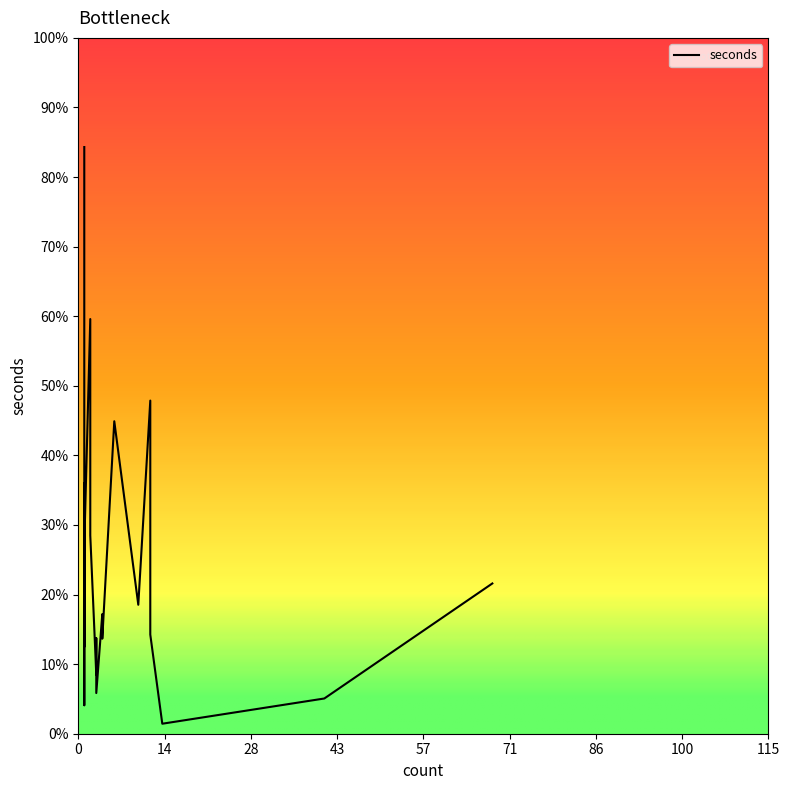

Rank the categories by value from highest to lowest.

1, 2, 12, 6, 1, 2, 1, 69, 10, 4, 1, 12, 3, 4, 1, 3, 3, 41, 1, 14